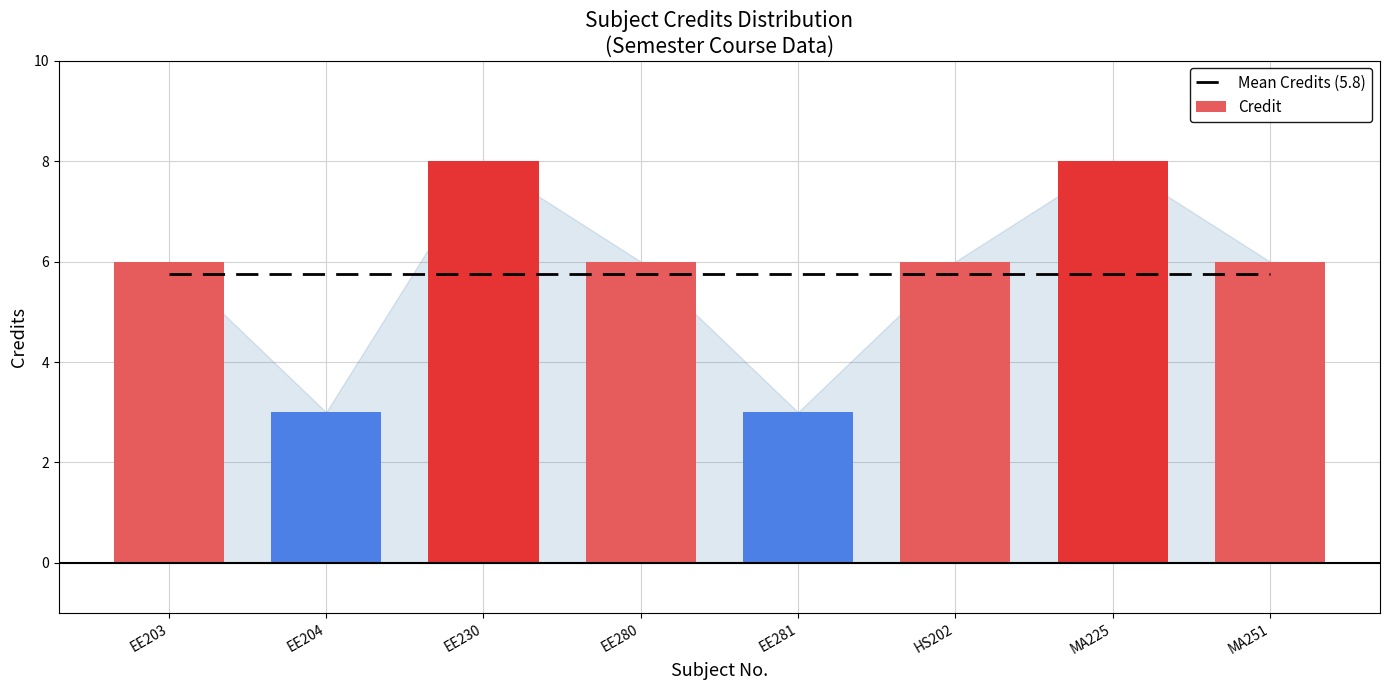

What is the label of the 7th bar from the left?

MA225